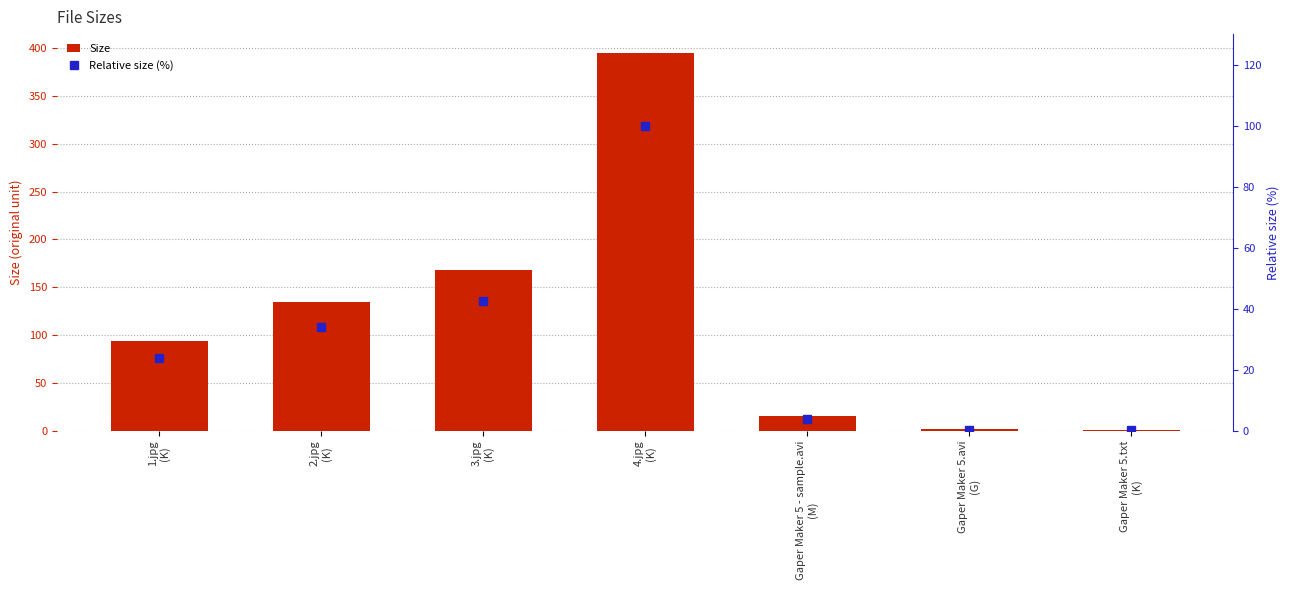

Is it true that Size equals 0.4 at Gaper Maker 5.txt
(K)?

False